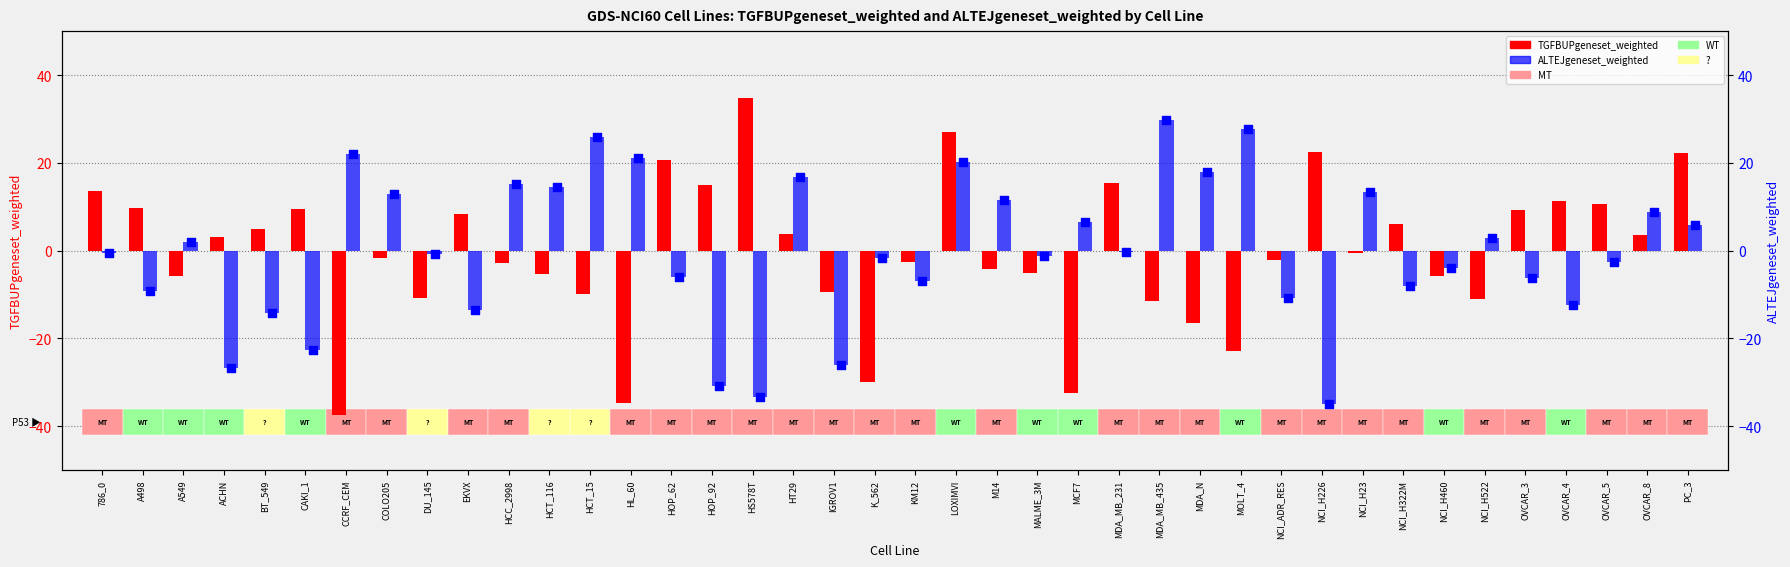

Which series contains the highest Y value?

TGFBUPgeneset_weighted